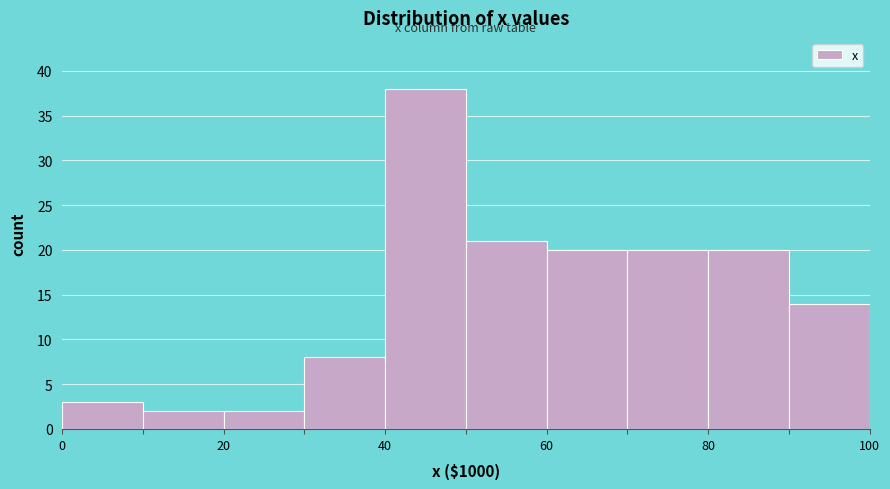

Reading left to right, transcribe this chart: for each bar, give the range it covers on the x-axis and its height. The values are not printed on the chart, so give them approximately, as read against the axis.

0 to 10: 3
10 to 20: 2
20 to 30: 2
30 to 40: 8
40 to 50: 38
50 to 60: 21
60 to 70: 20
70 to 80: 20
80 to 90: 20
90 to 100: 14